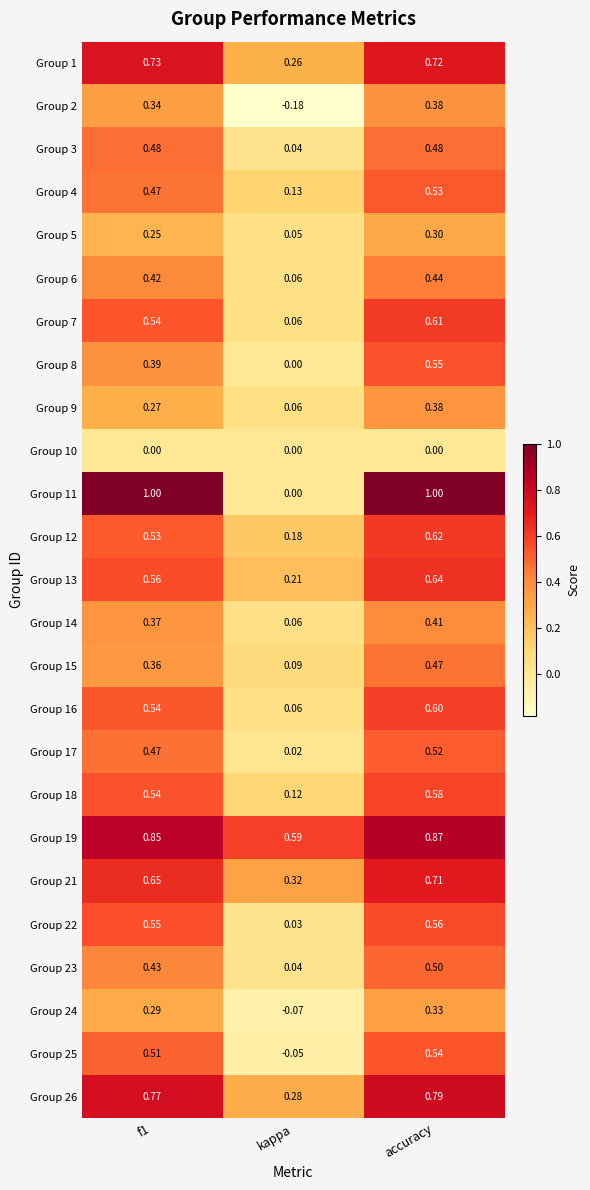

How many categories are shown in the chart?

3